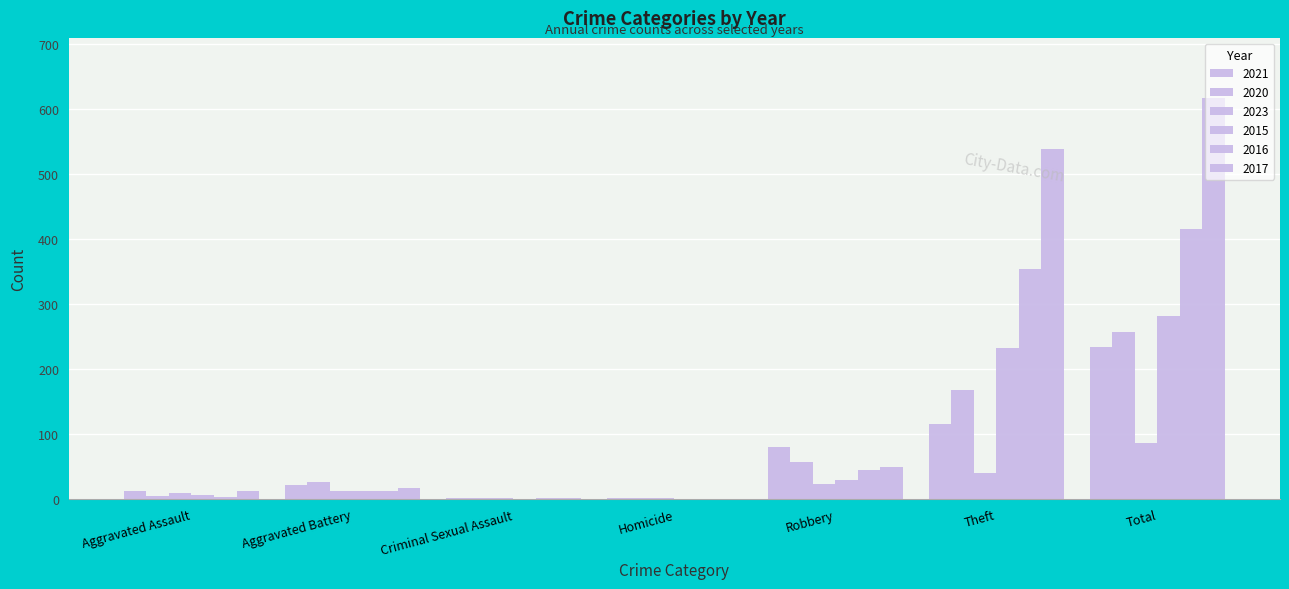

Reading left to right, what are all the values shown in this chart?

2021: Aggravated Assault=13	Aggravated Battery=22	Criminal Sexual Assault=2	Homicide=1	Robbery=80	Theft=116	Total=234
2020: Aggravated Assault=4	Aggravated Battery=26	Criminal Sexual Assault=1	Homicide=1	Robbery=57	Theft=168	Total=257
2023: Aggravated Assault=10	Aggravated Battery=12	Criminal Sexual Assault=1	Homicide=1	Robbery=23	Theft=40	Total=87
2015: Aggravated Assault=6	Aggravated Battery=13	Criminal Sexual Assault=0	Homicide=0	Robbery=30	Theft=233	Total=282
2016: Aggravated Assault=3	Aggravated Battery=13	Criminal Sexual Assault=2	Homicide=0	Robbery=44	Theft=354	Total=416
2017: Aggravated Assault=12	Aggravated Battery=17	Criminal Sexual Assault=1	Homicide=0	Robbery=49	Theft=538	Total=617